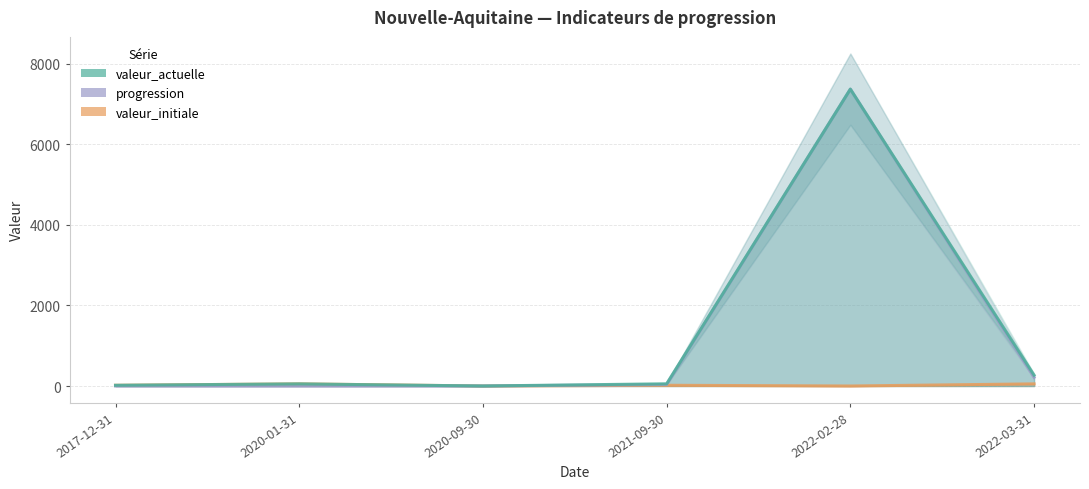

True or false: valeur_actuelle and progression intersect in this chart.

False